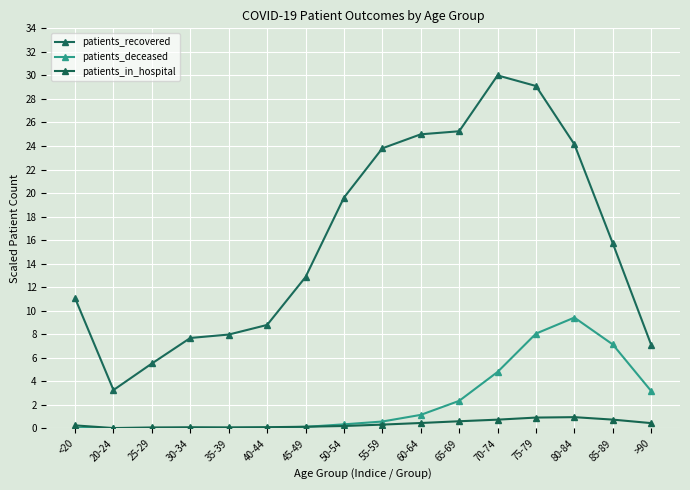

The patients_in_hospital series shows 0.0 at 45-49. True or false?

False